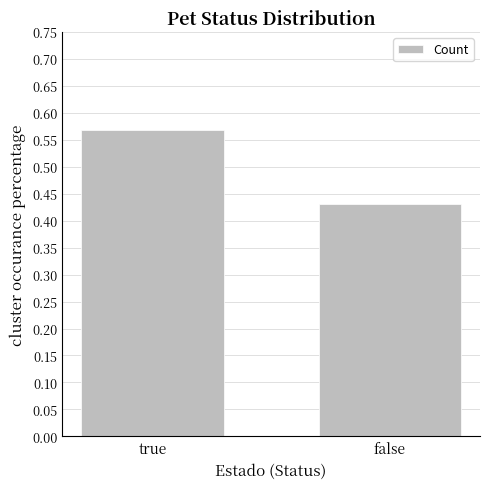

The chart shows a value of 0.2 at false. True or false?

False